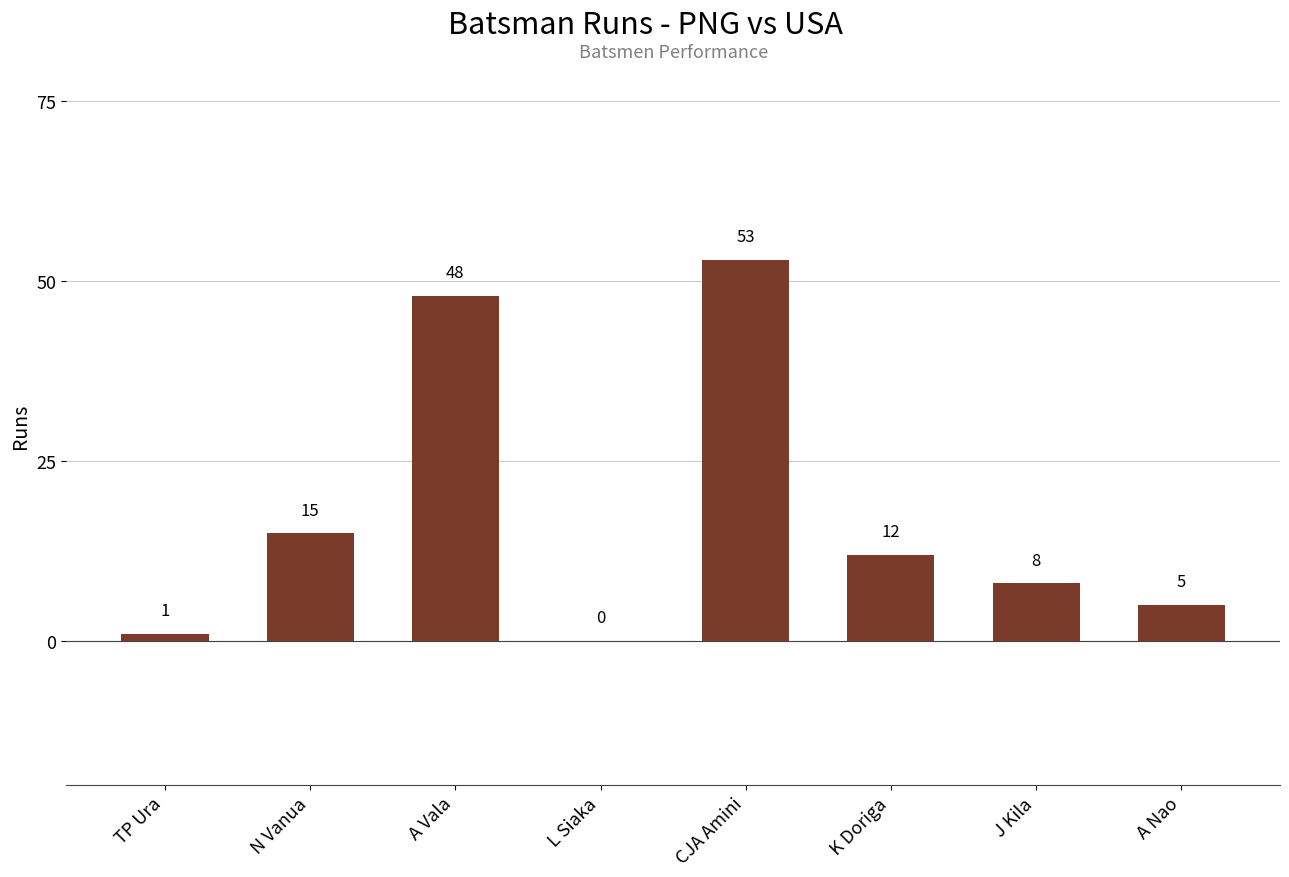

The value at A Vala is 74. True or false?

False